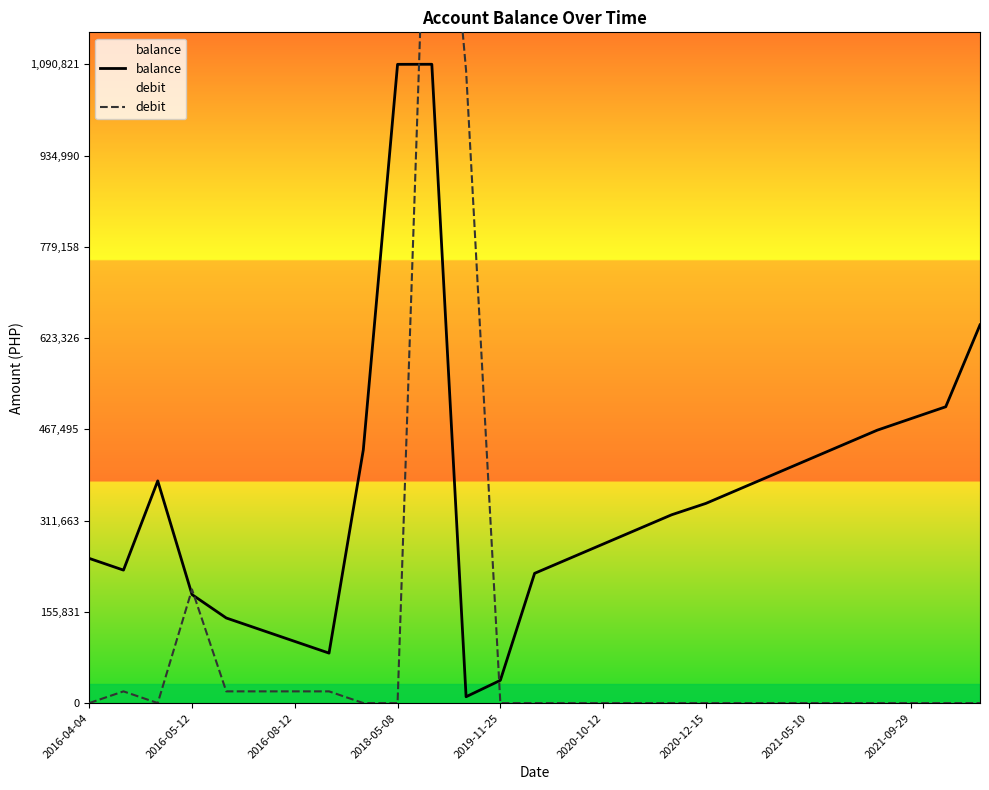

How many values in the debit series exceed 0?

8